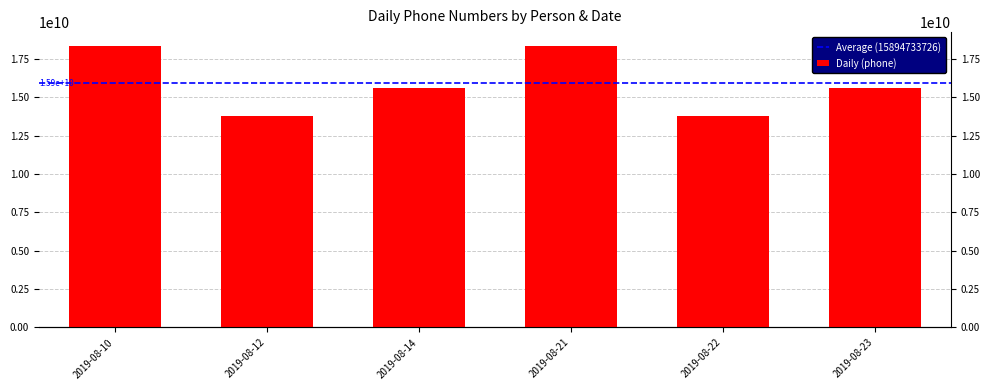

Read the value at 2019-08-10.

18321018650